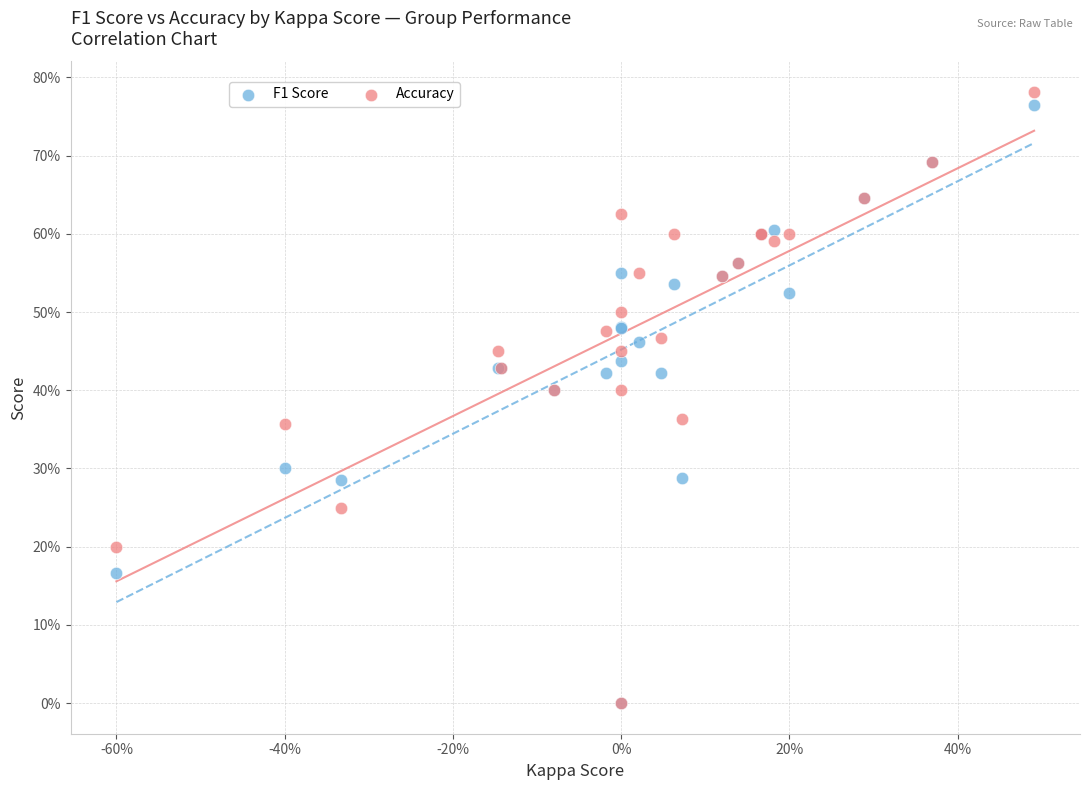

Which series has the widest spread of Y values?

Accuracy